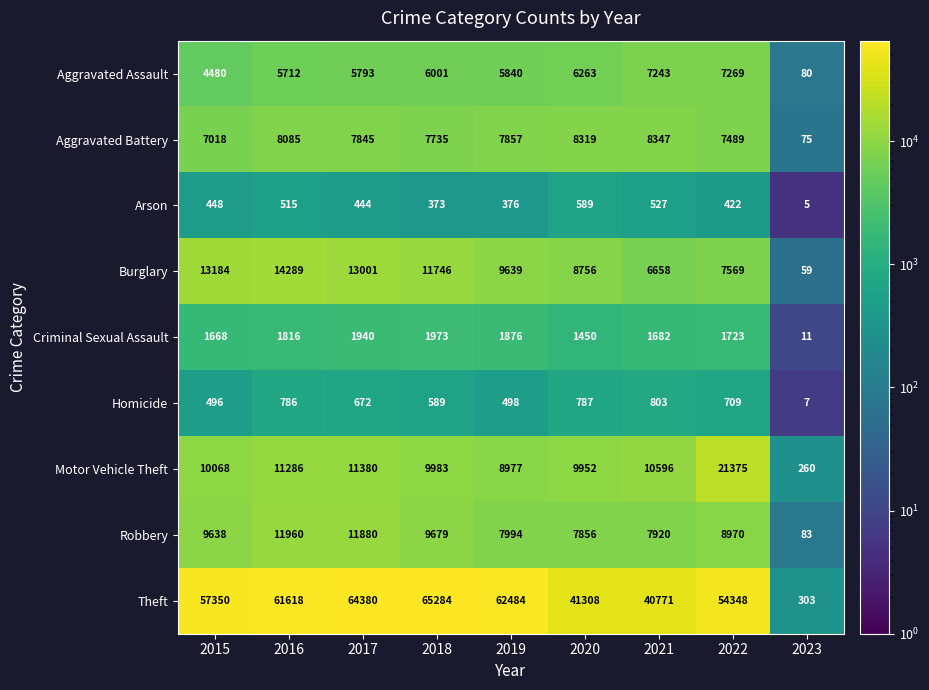

What is the greatest value displayed?

65284